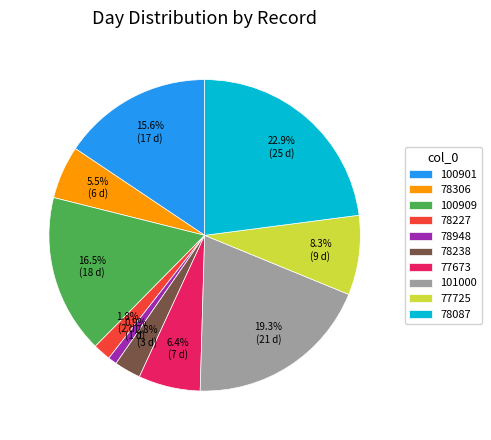

Is it true that 78948 is 11% of the pie?

False